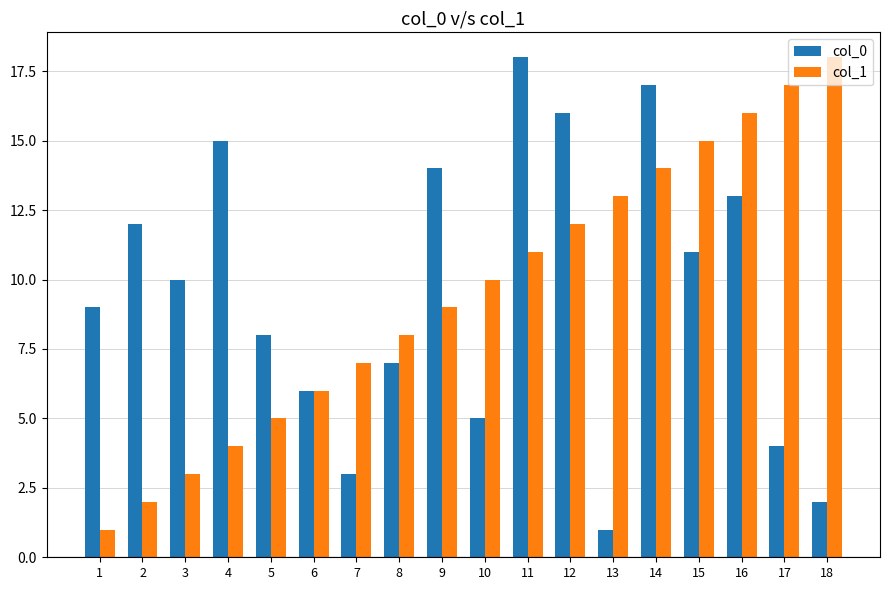

What is the sum of the col_1 values at 2 and 12?

14